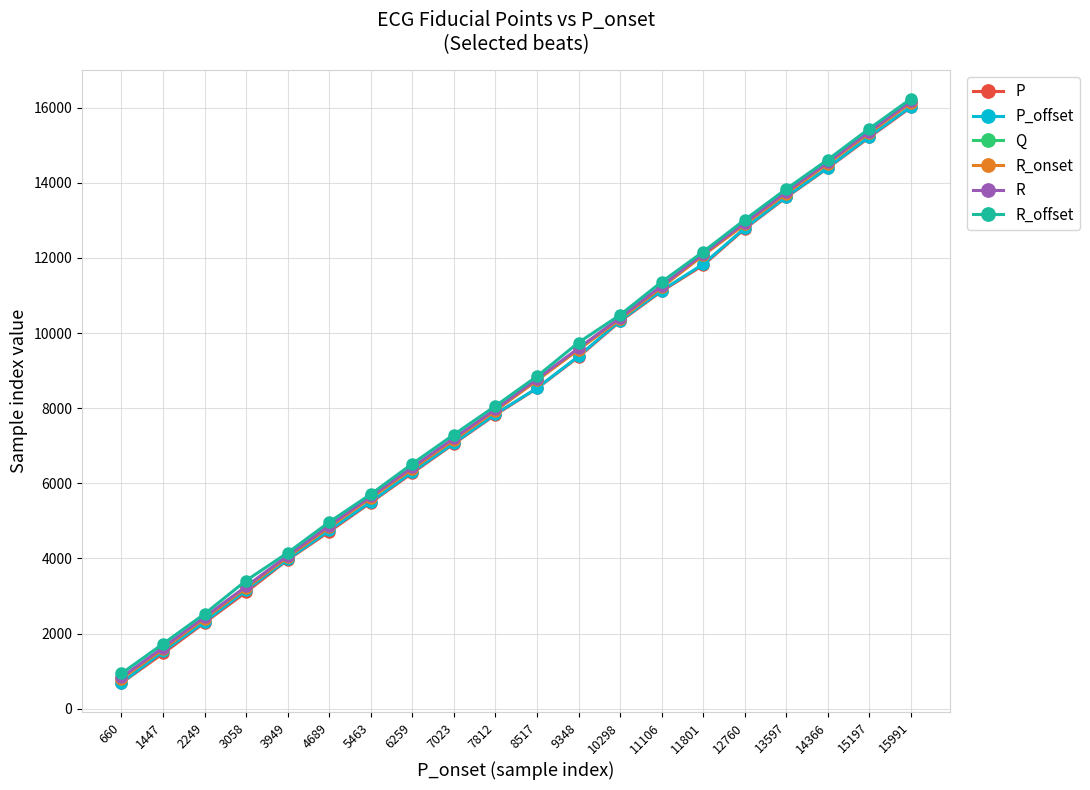

Which label corresponds to the largest value in the chart?

15991